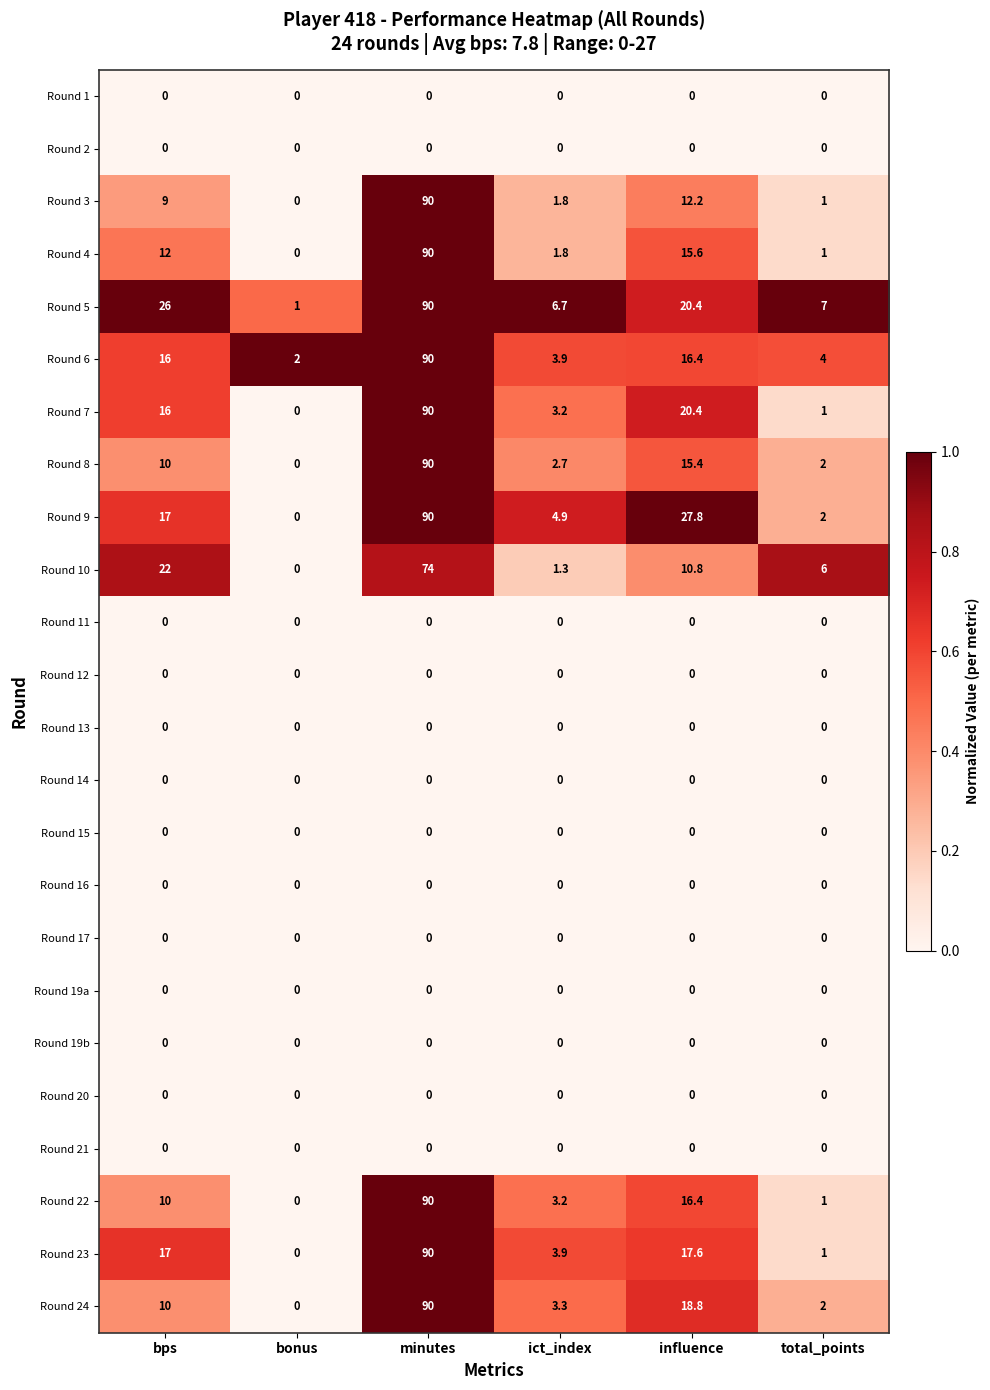

What is the spread (max minus min) of values at ict_index?

6.7